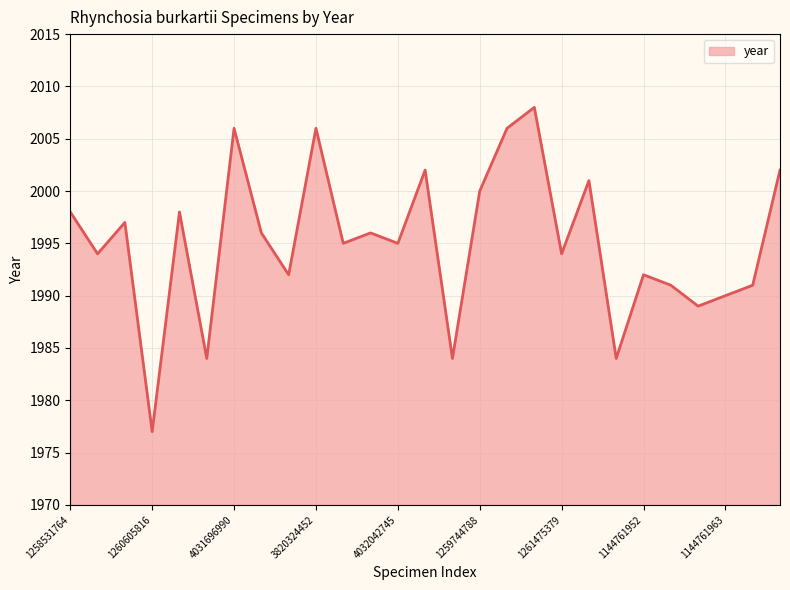

How many lines are shown in the chart?

1